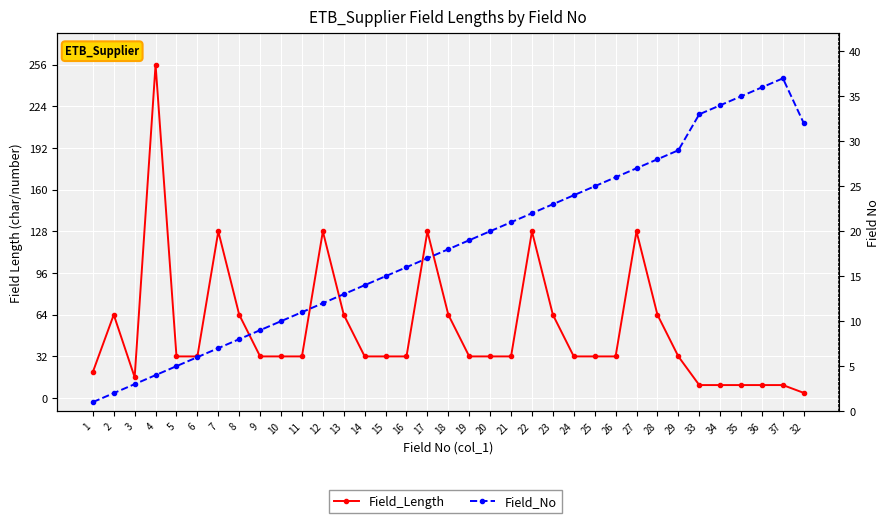

How many categories are shown in the chart?

35